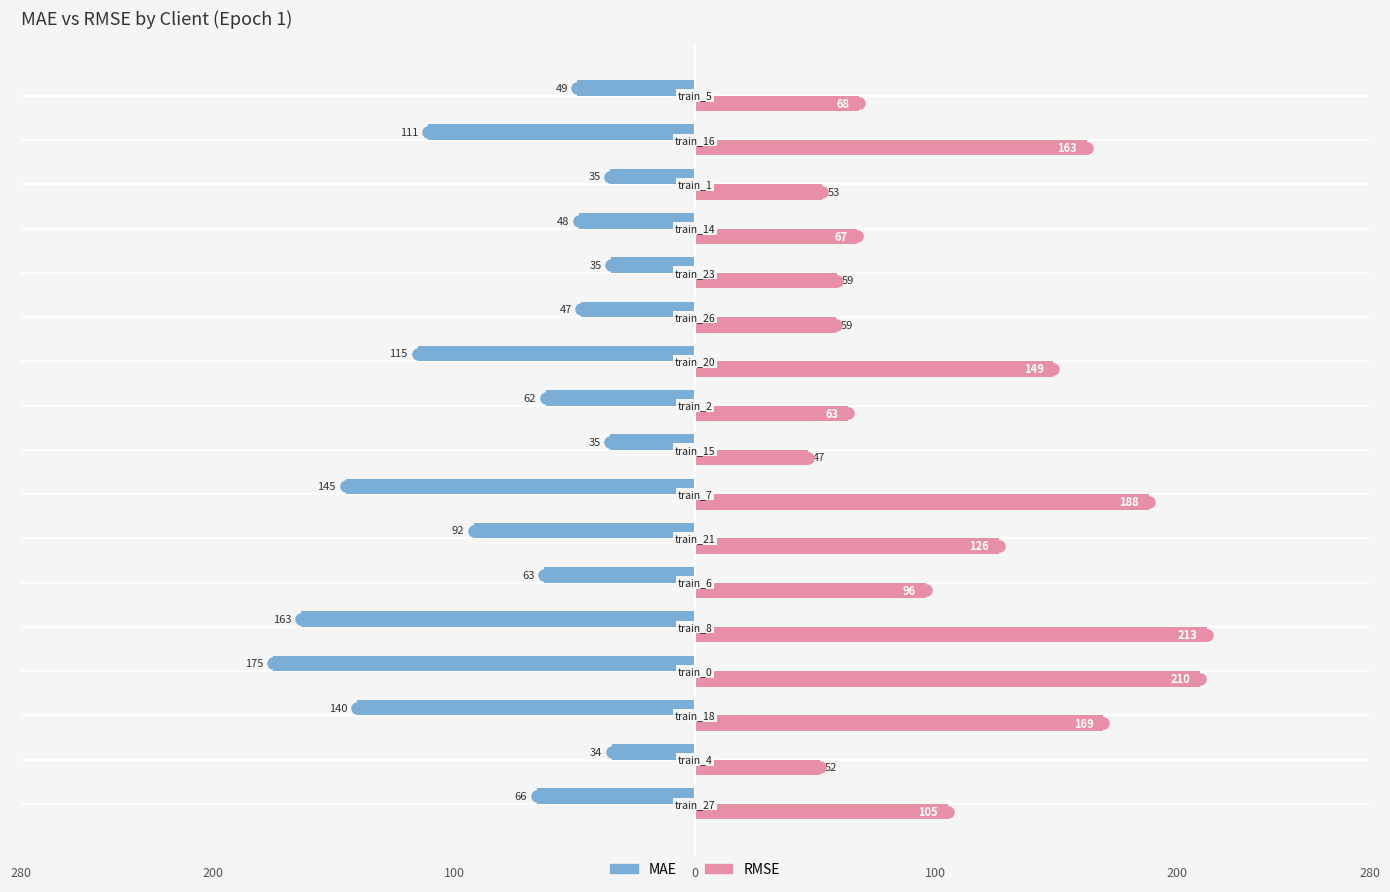

What are all the series names shown in the legend?

MAE, RMSE